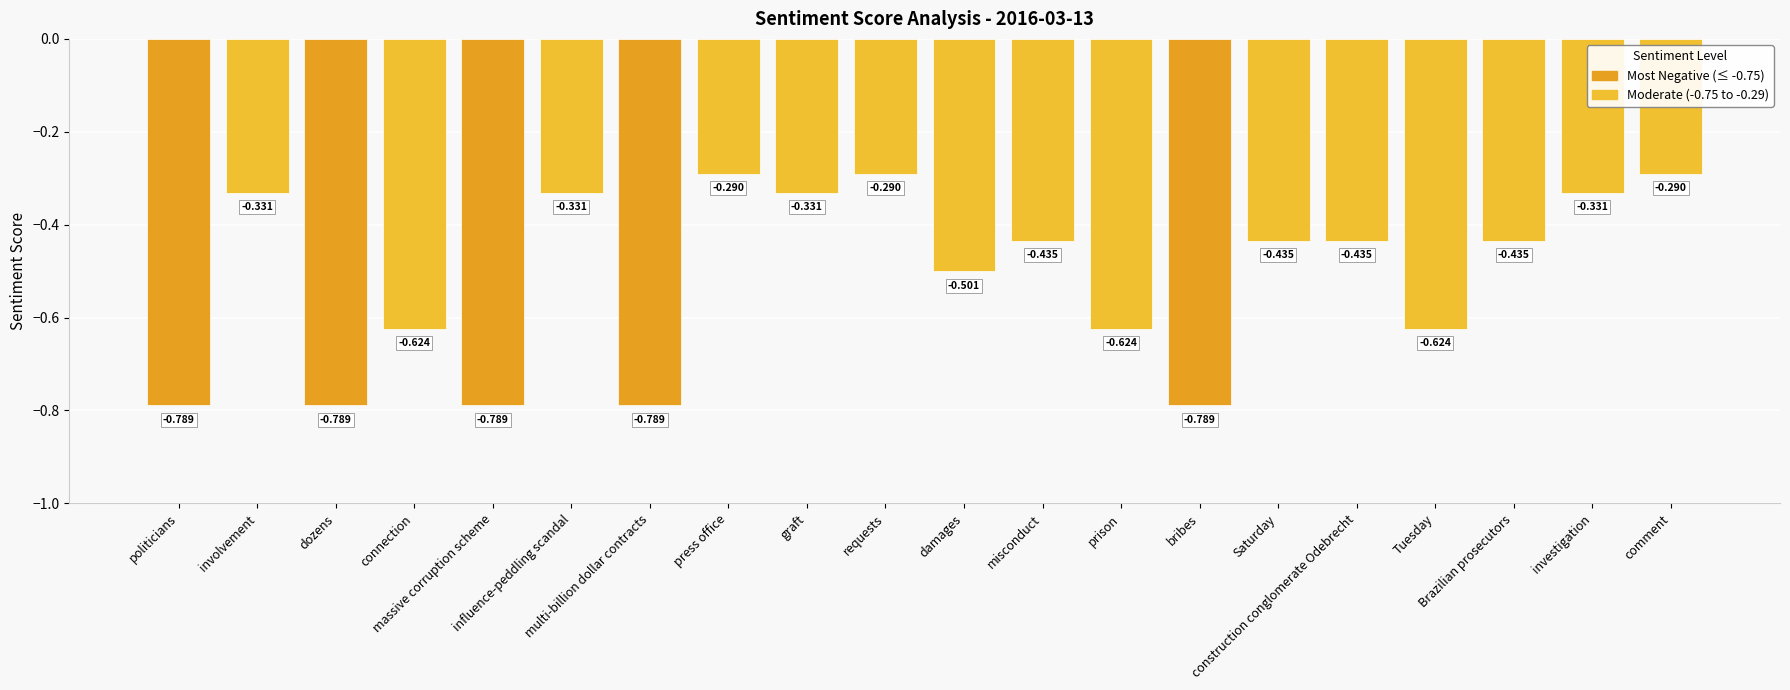

Reading left to right, what are all the values shown in this chart?

-0.8	-0.3	-0.8	-0.6	-0.8	-0.3	-0.8	-0.3	-0.3	-0.3	-0.5	-0.4	-0.6	-0.8	-0.4	-0.4	-0.6	-0.4	-0.3	-0.3